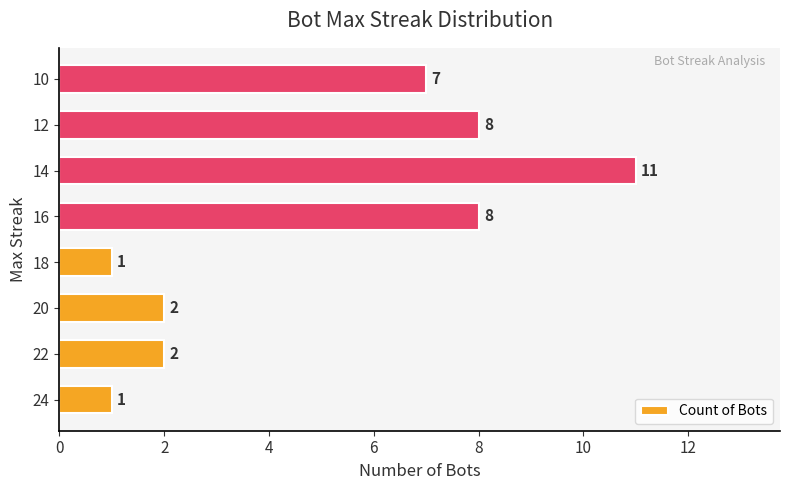

The value at 14 is 11. True or false?

True